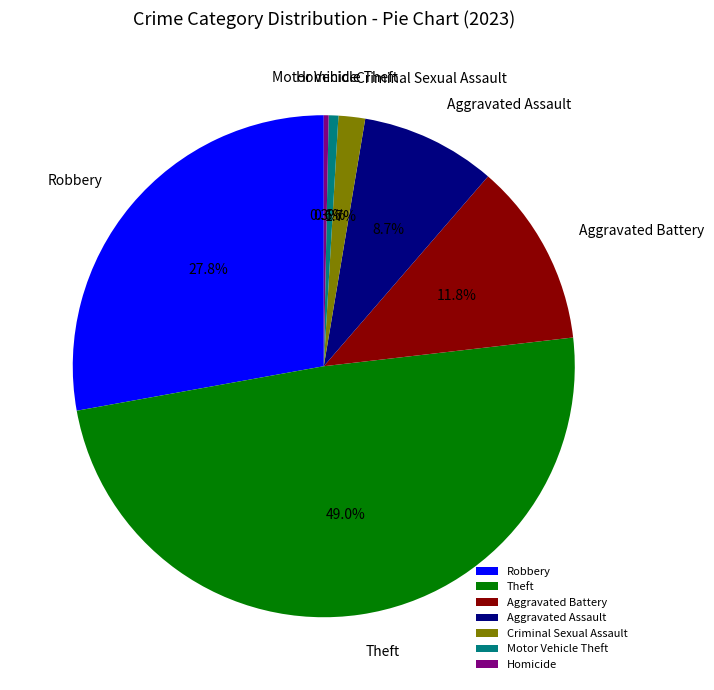

Is there a majority slice in this chart?

No